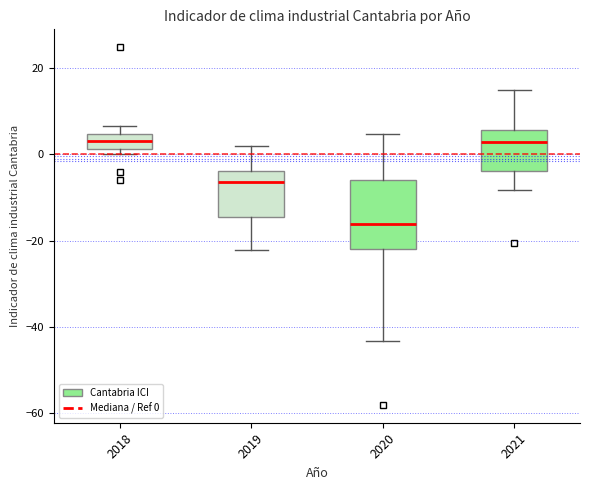

Reading left to right, read every box against the y-axis: the position of its median line, the range the box covers, and the ends of its whiskers. The values are not printed on the chart, so give them approximately, as read against the axis.

2018: median 4 (inside the box), box 2 to 4, whiskers 0 to 6
2019: median -6, box -14 to -4, whiskers -22 to 2
2020: median -16, box -22 to -6, whiskers -44 to 4
2021: median 2, box -4 to 6, whiskers -8 to 14